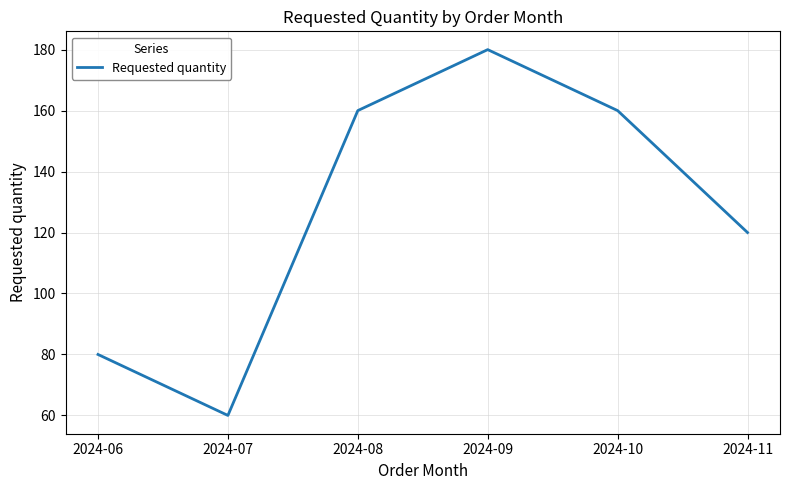

At which category does the data reach its first local peak?

2024-09